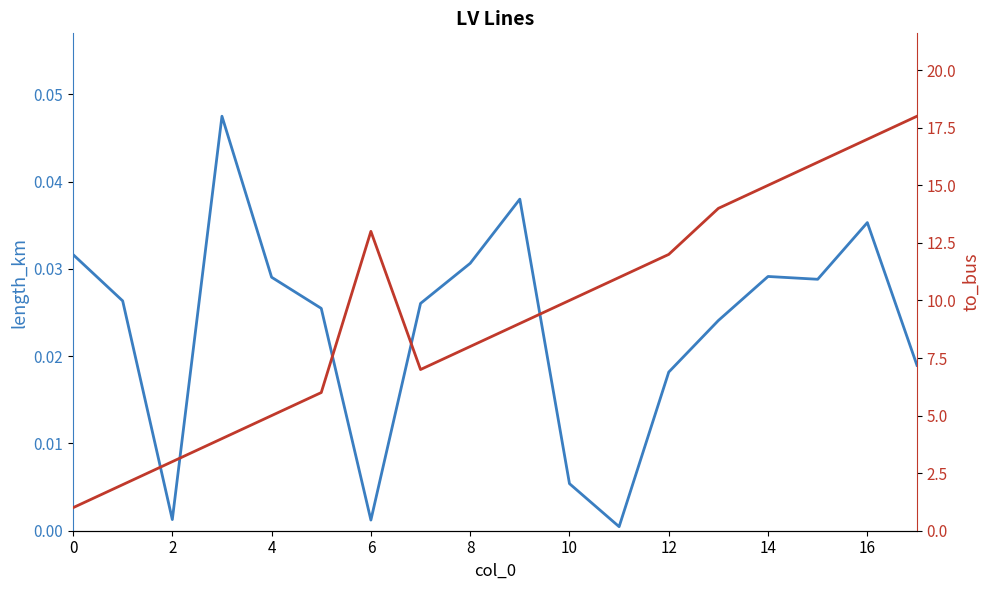

Is the value of to_bus at 4 greater than the value of length_km at 16?

Yes